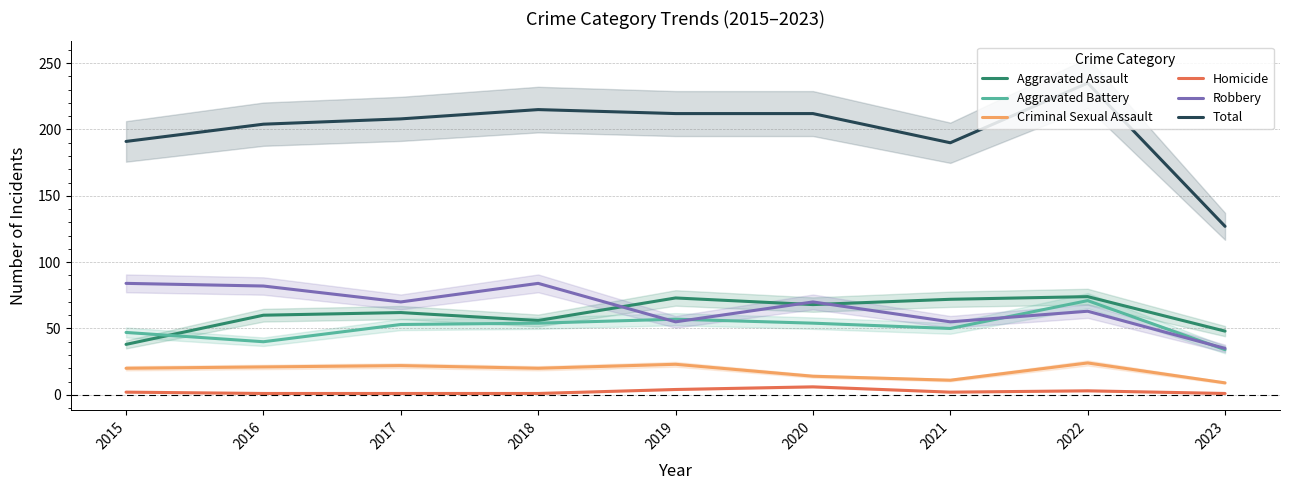

Between 2021 and 2017, which is larger?

2021